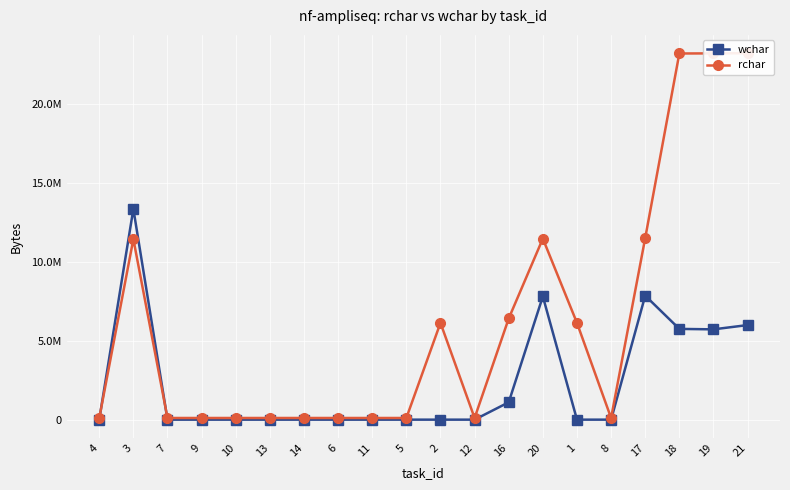

Which series has the largest total across all categories?

rchar